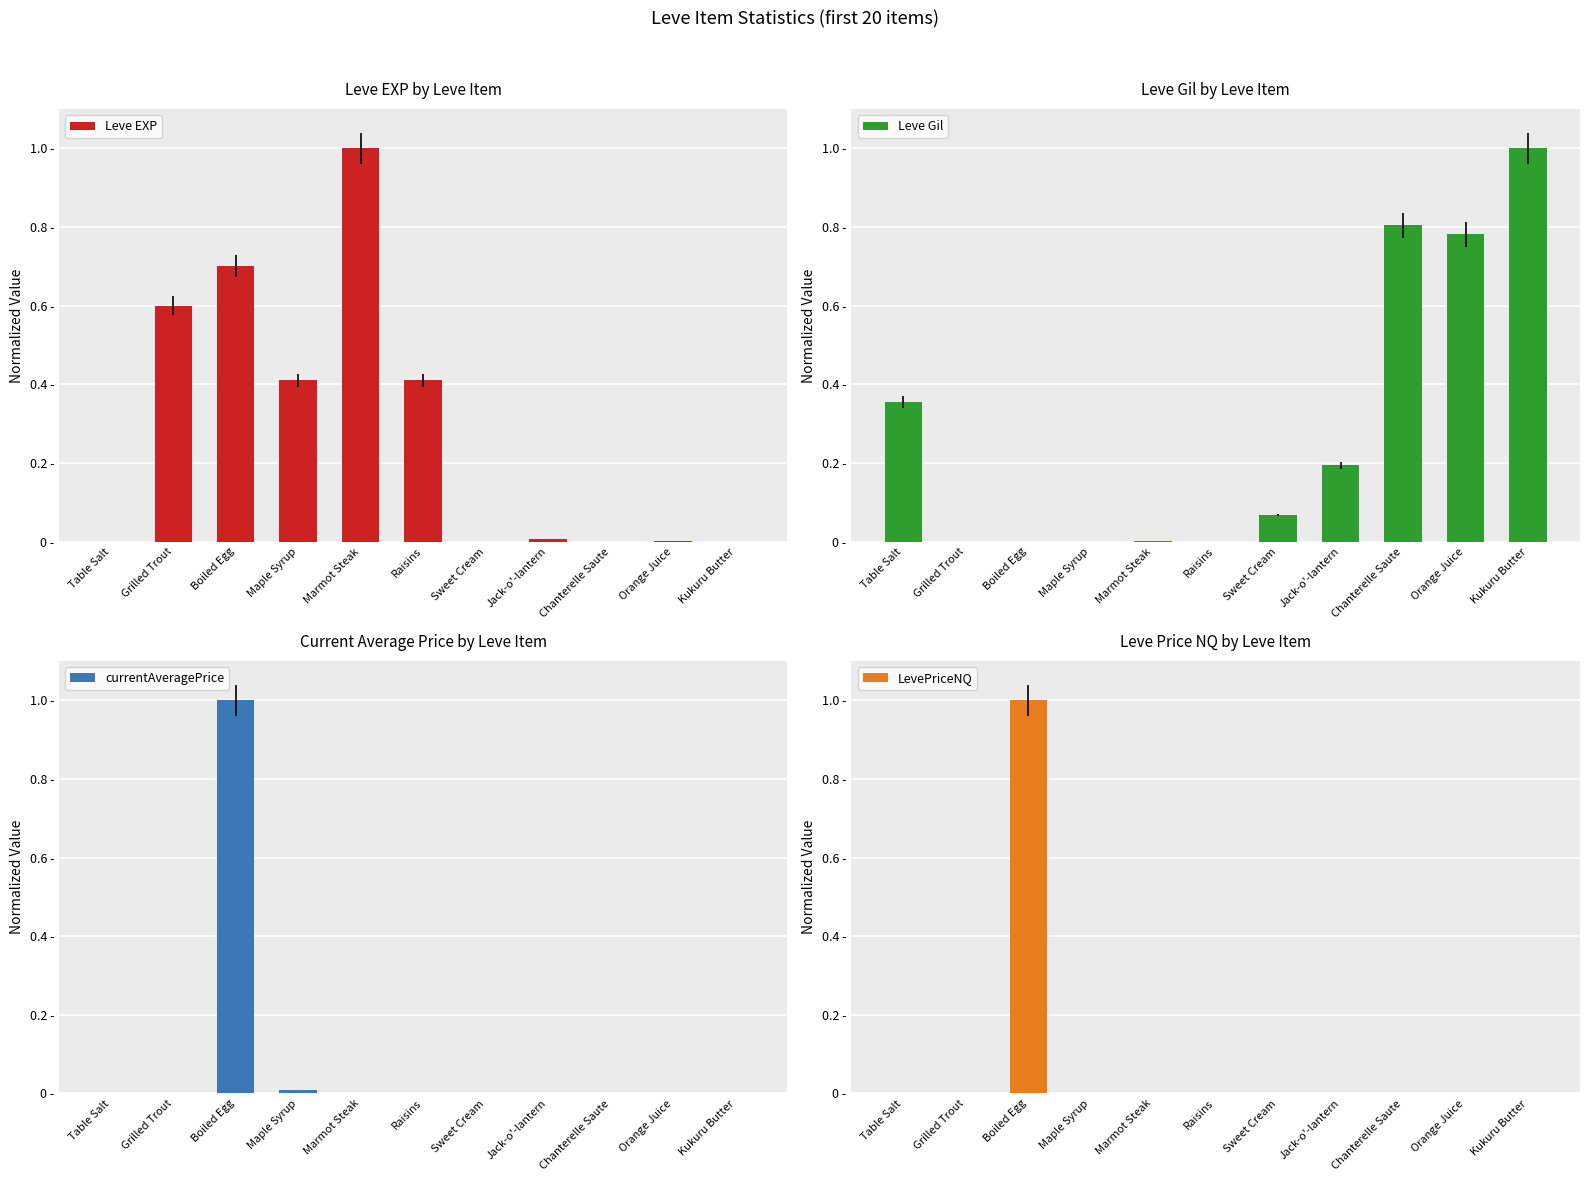

The value of Leve Gil at Sweet Cream is 0.1. True or false?

True